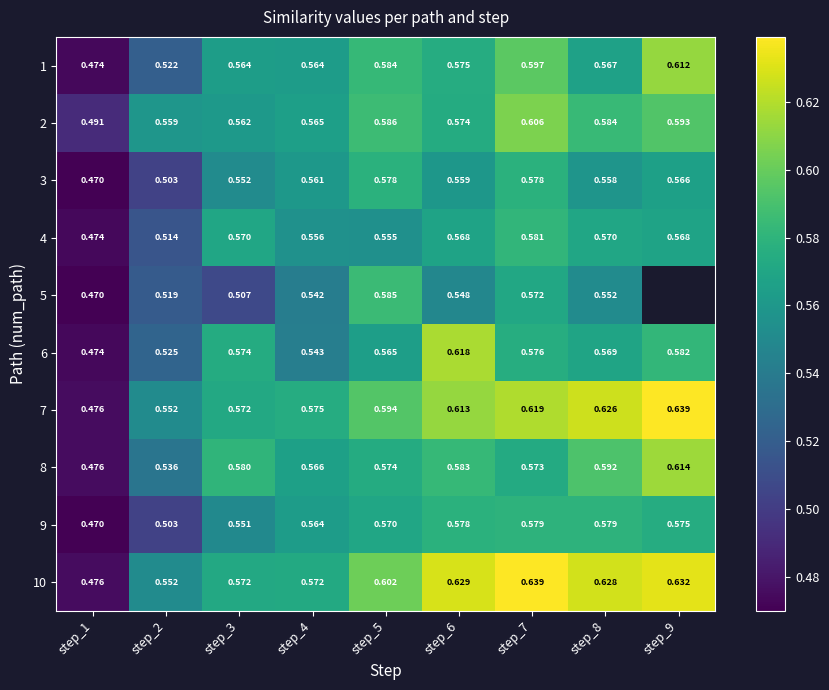

Is it true that 3 equals 0.1 at step_6?

False